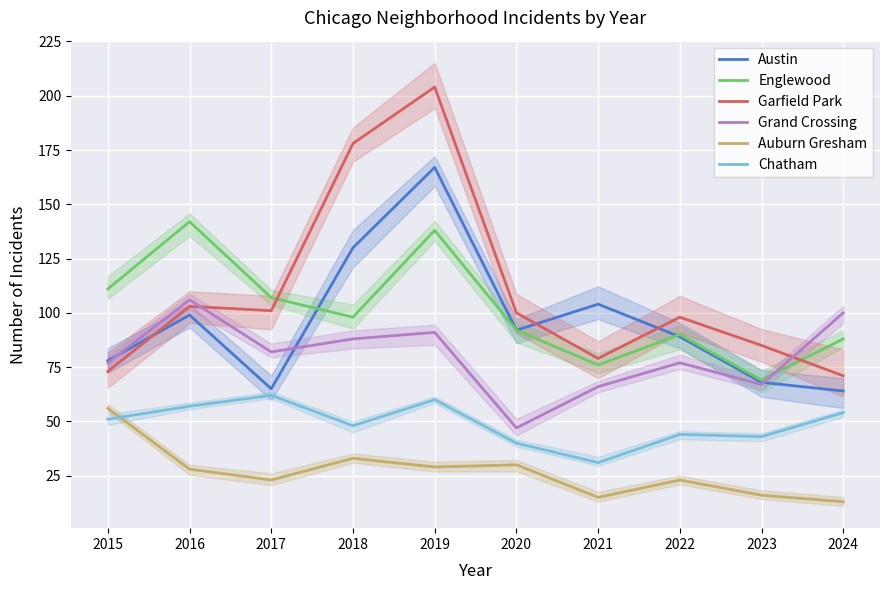

Read the Englewood value at 2015, to the nearest 10.

110